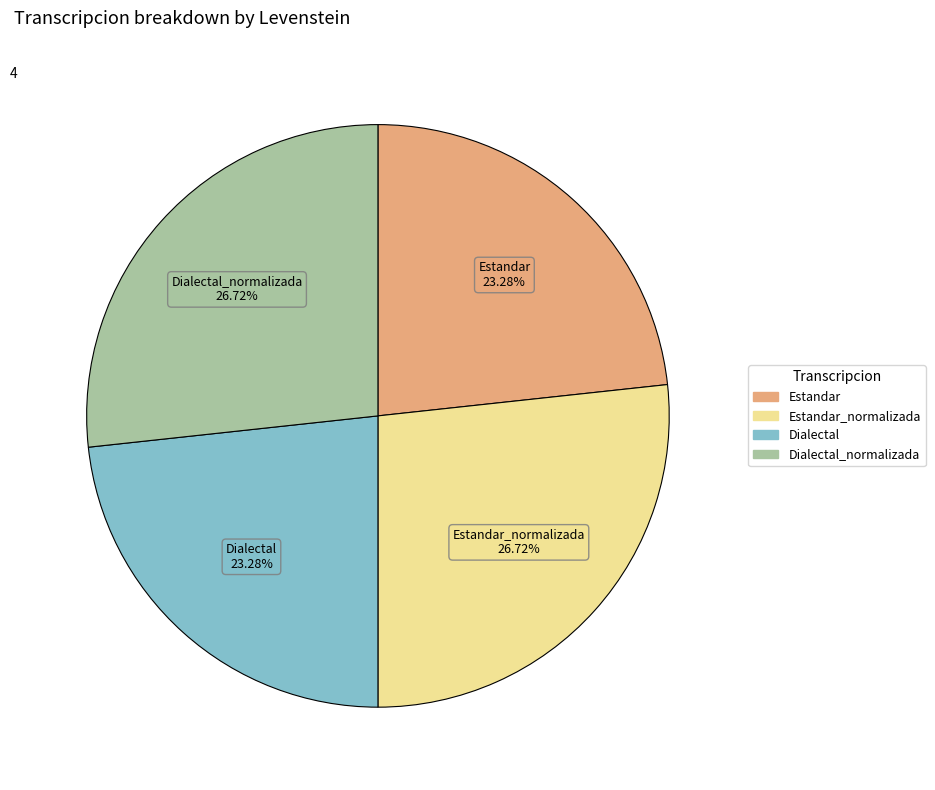

To the nearest percent, what is the average slice percentage?

25%